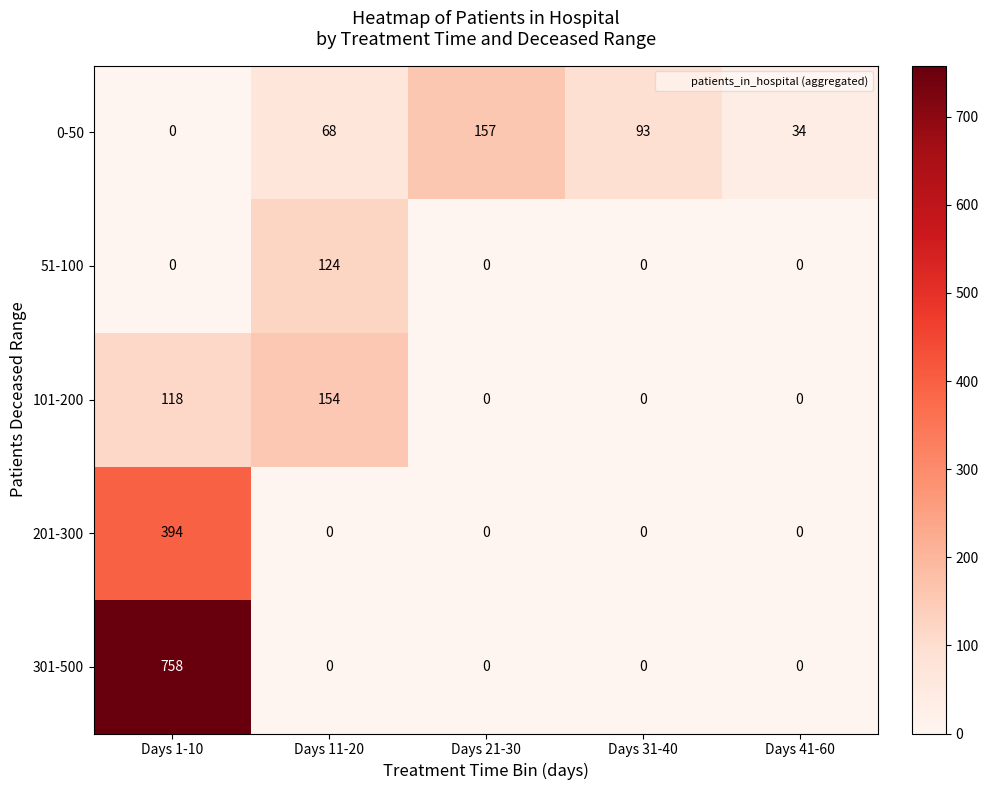

The value of 301-500 at Days 31-40 is 0. True or false?

True